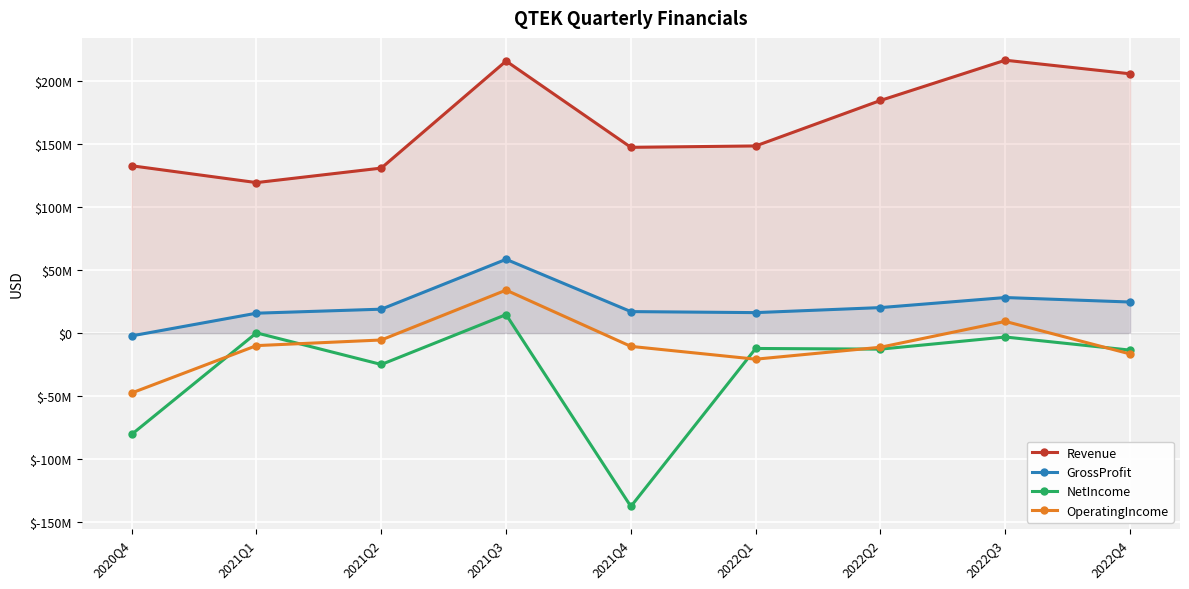

What is the label of the 6th point from the right?

2021Q3